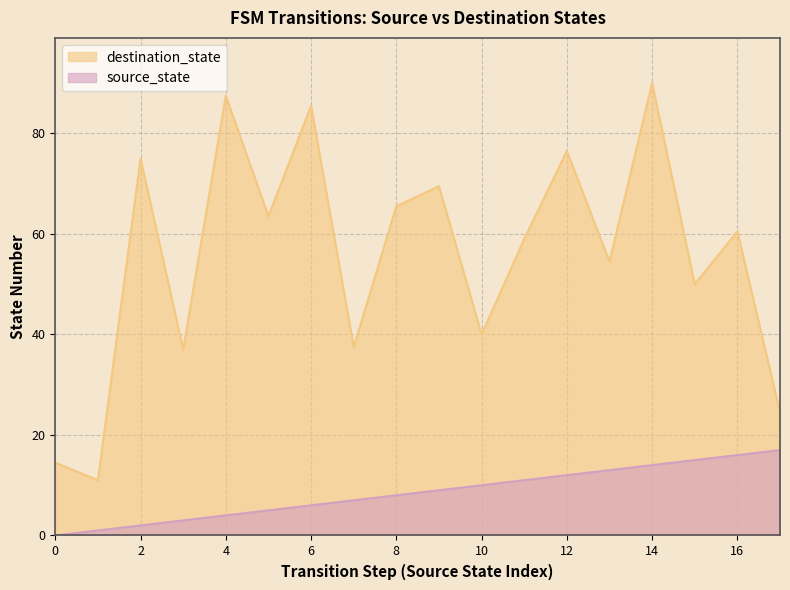

Rank the series by their average value, from lowest to highest.

source_state, destination_state